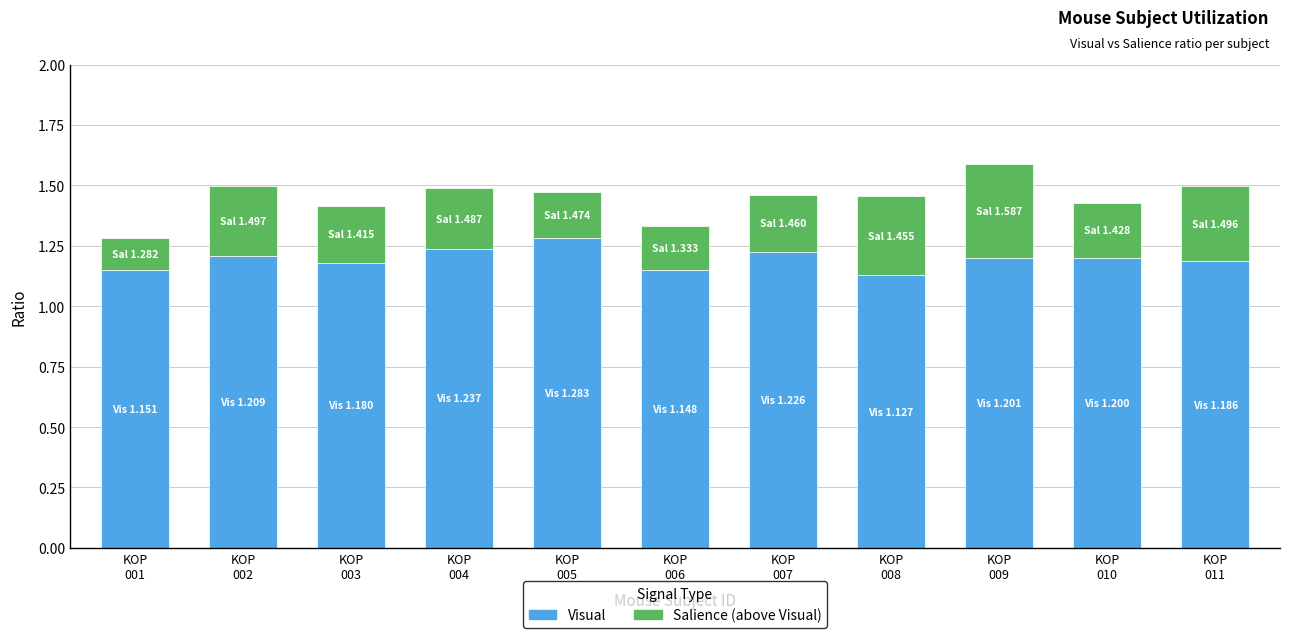

Which category has the highest value in the Visual series?

KOP
005